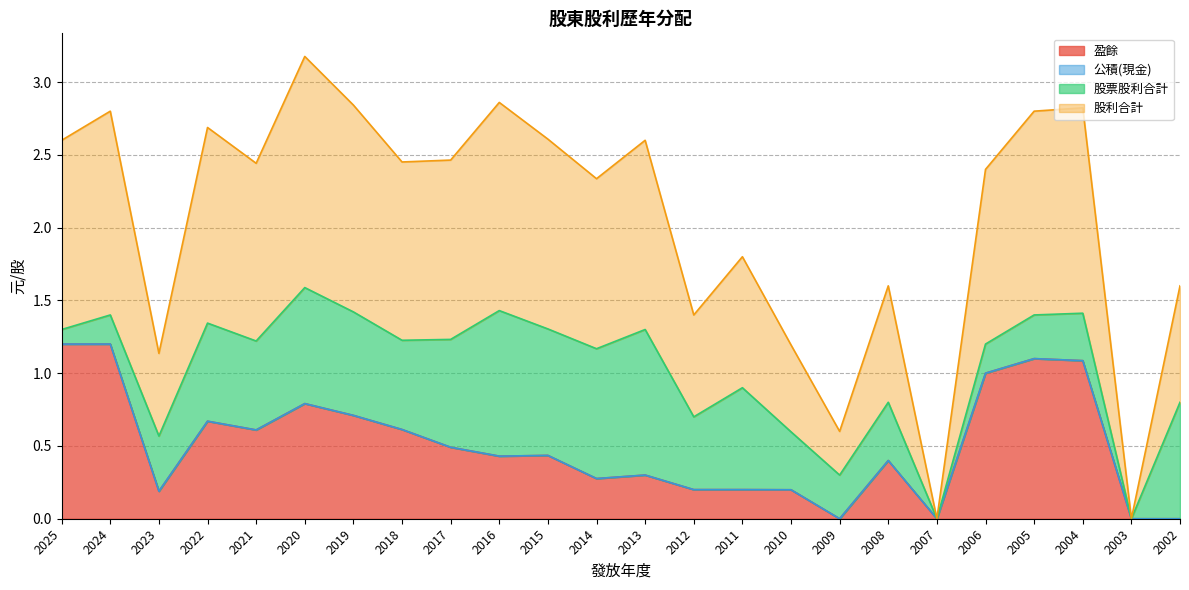

At which category does 盈餘 reach its first local peak?

2022